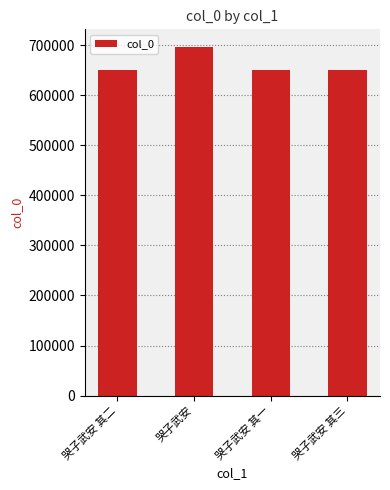

The value at 哭子武安 其三 is 650367. True or false?

True